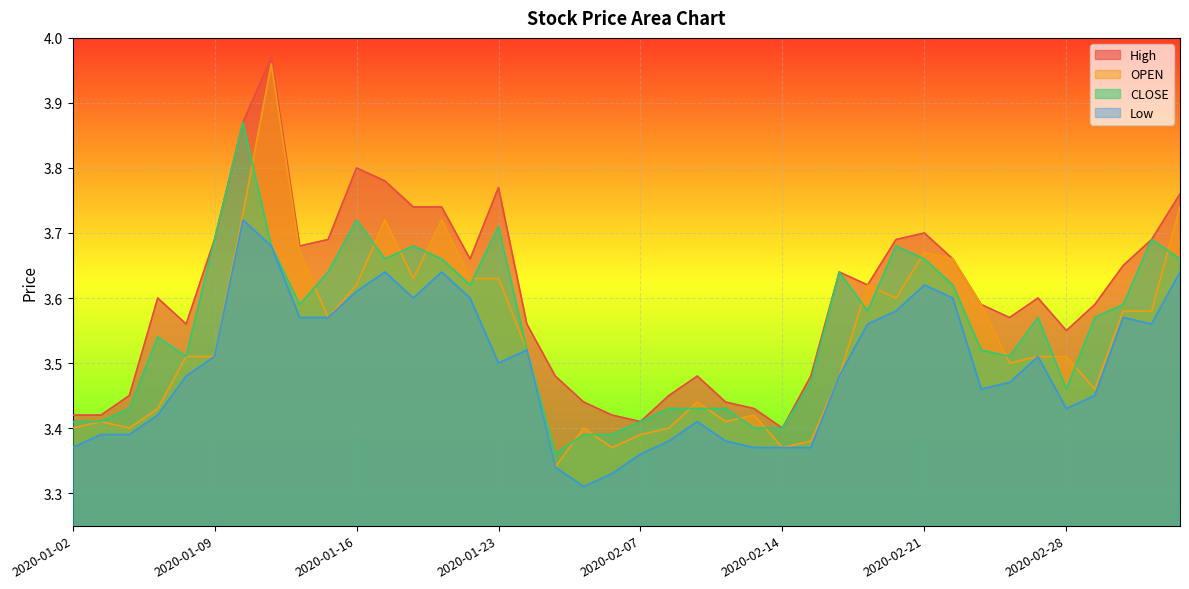

Rank the series by their maximum value, from lowest to highest.

Low, CLOSE, OPEN, High